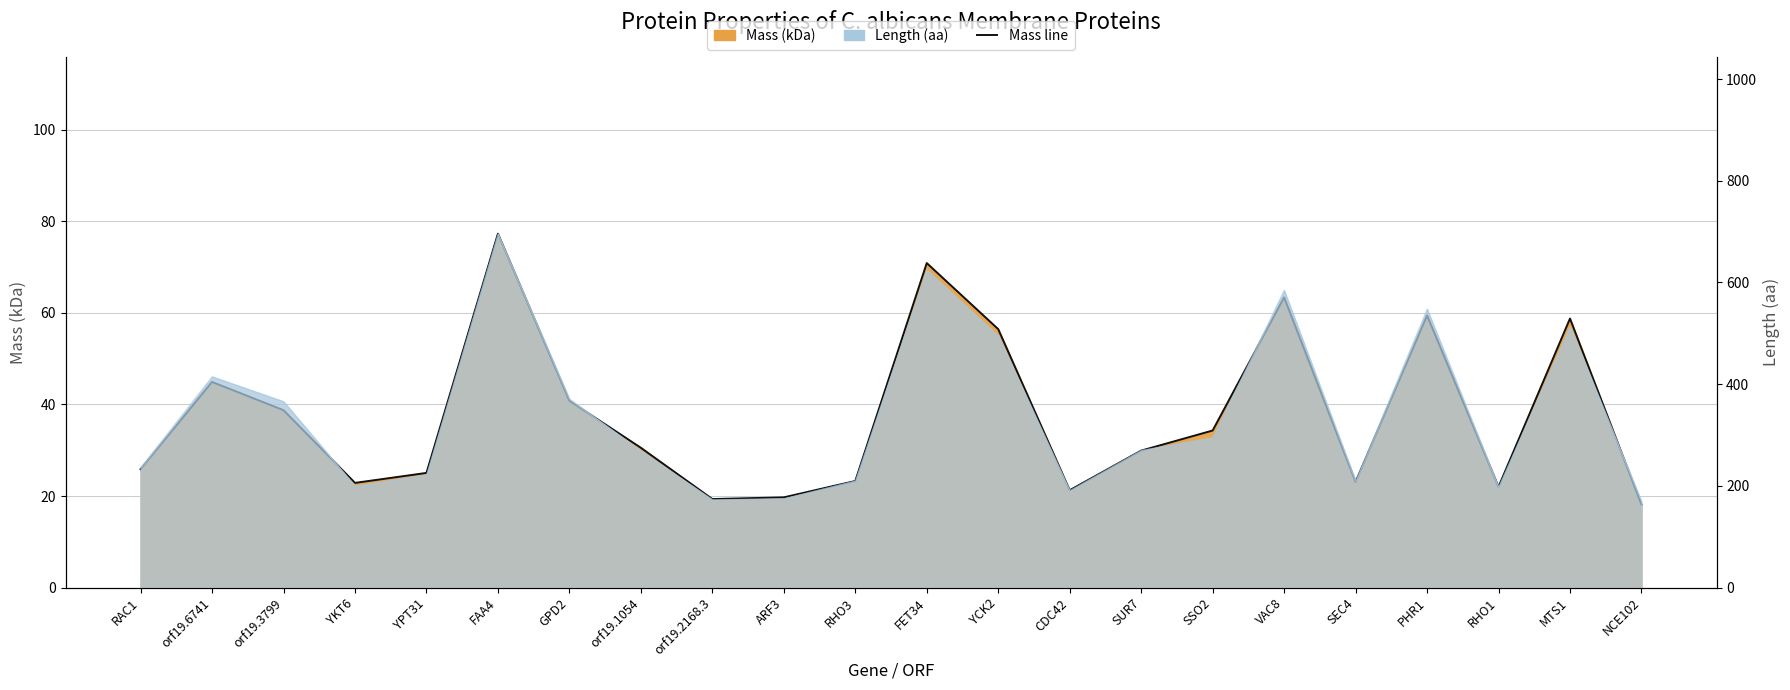

Approximately how many times larger is the value at VAC8 compared to orf19.2168.3?

3.3